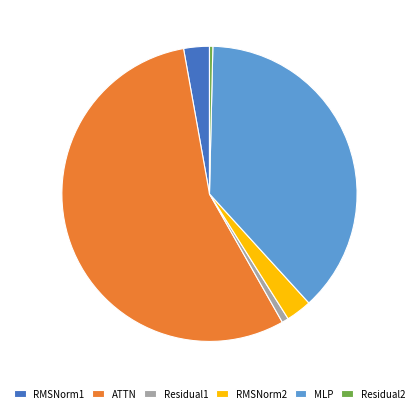

Combined, do Residual1 and RMSNorm1 account for over 50%?

No